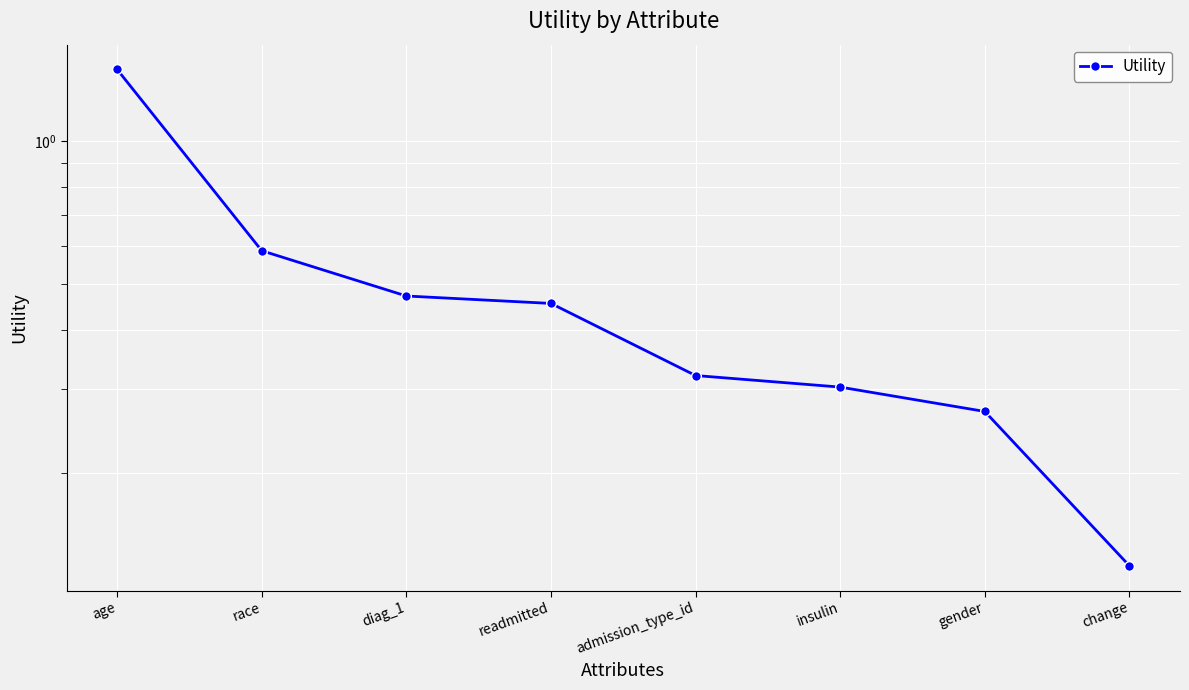

How many lines are shown in the chart?

1